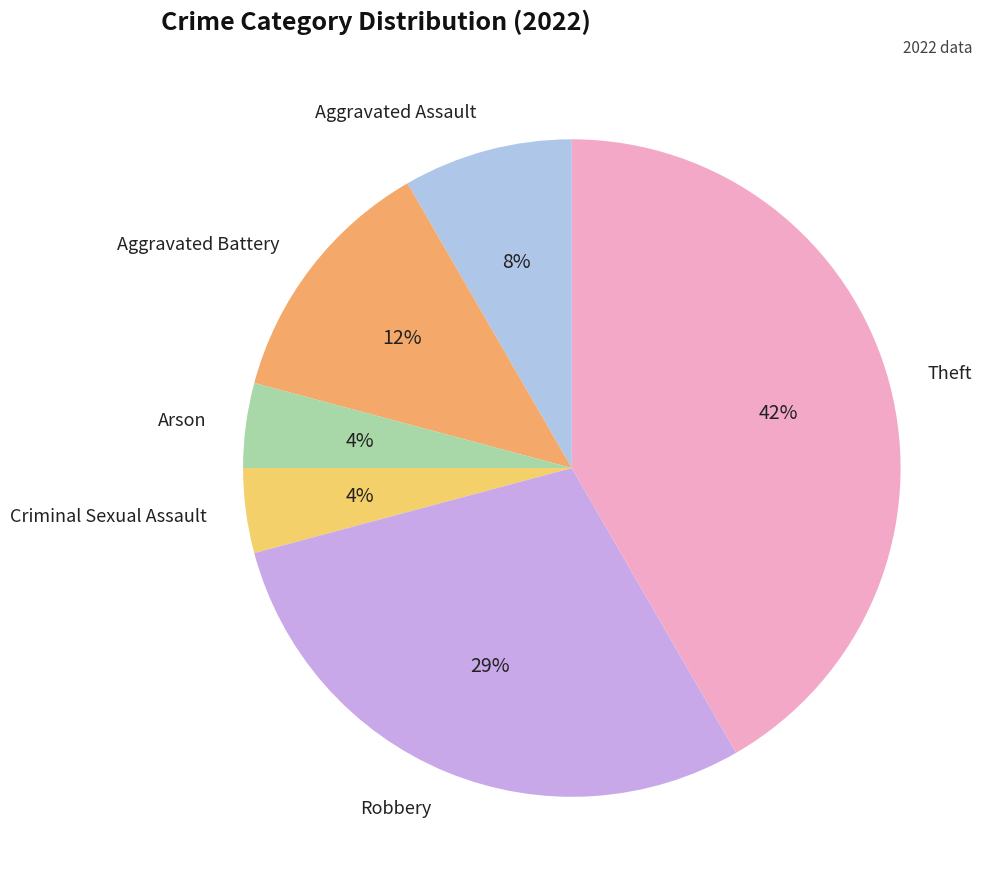

To the nearest percent, what portion does Theft represent?

42%